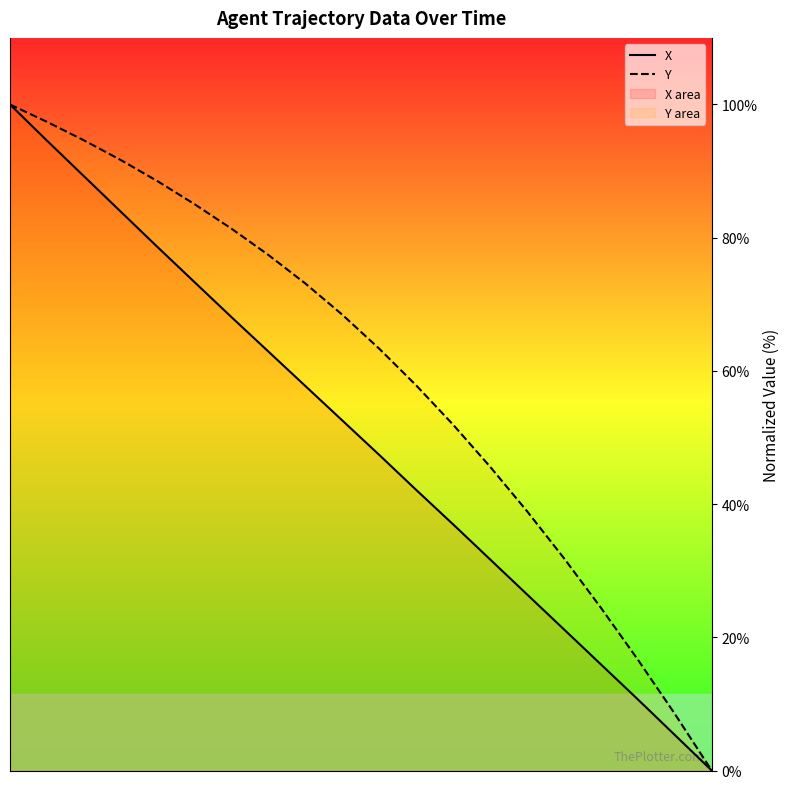

At which category does the chart reach its peak across all series?

2.00